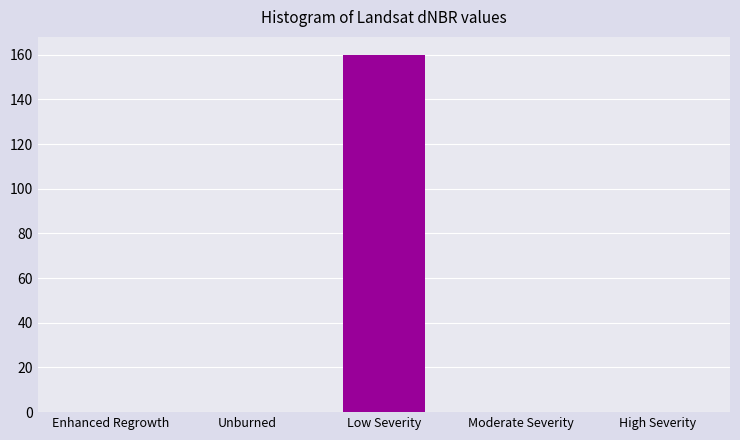

Reading right to left, what are all the values shown in this chart?

High Severity=0	Moderate Severity=0	Low Severity=160	Unburned=0	Enhanced Regrowth=0